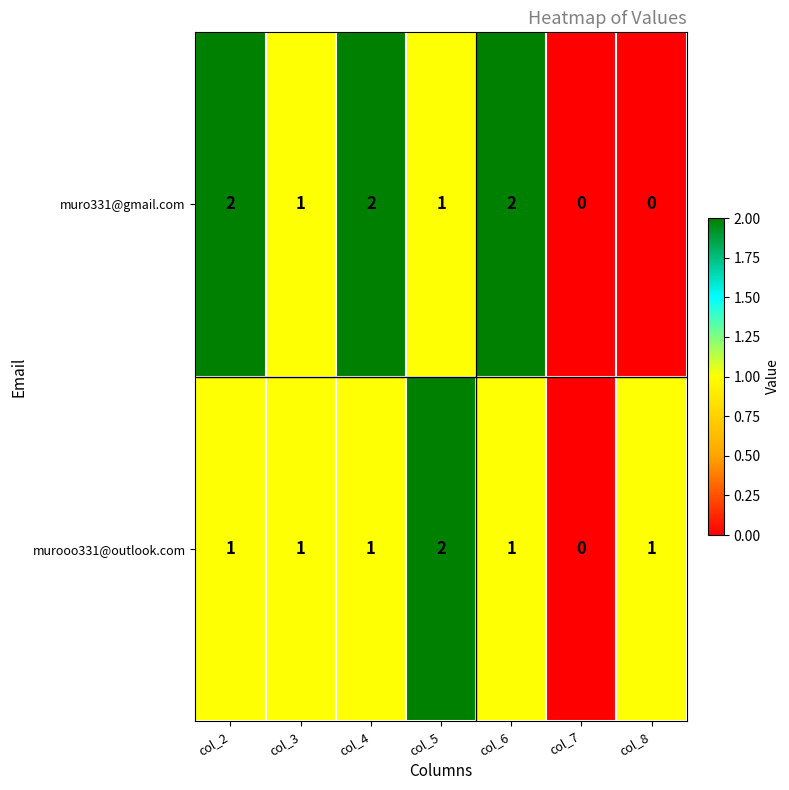

What is the sum of all murooo331@outlook.com values?

7